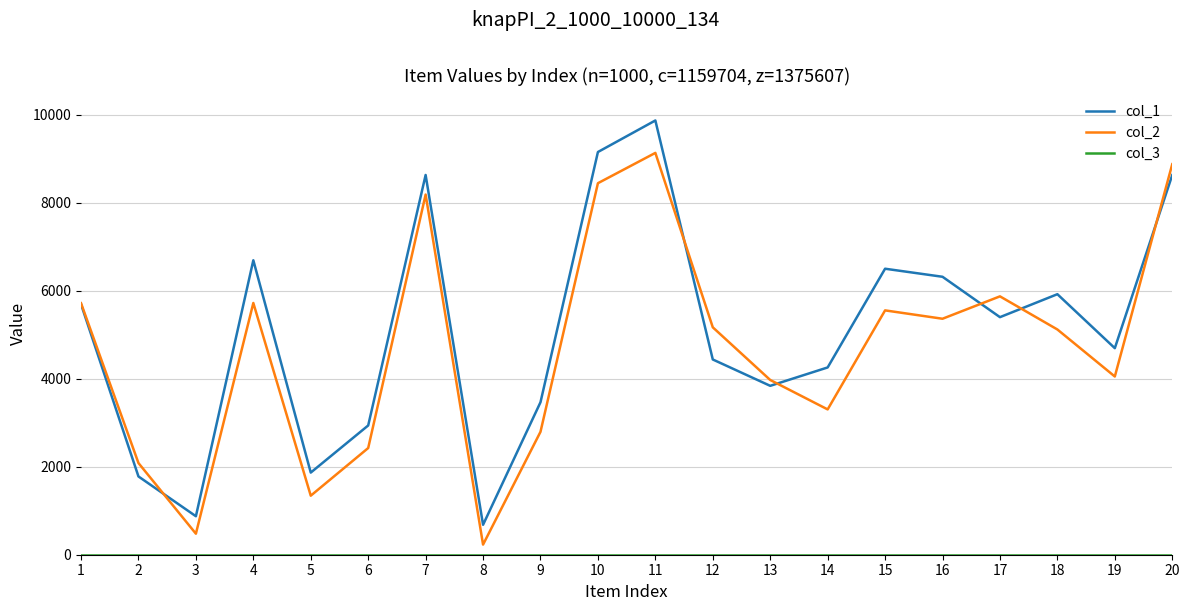

Which series has the largest total across all categories?

col_1